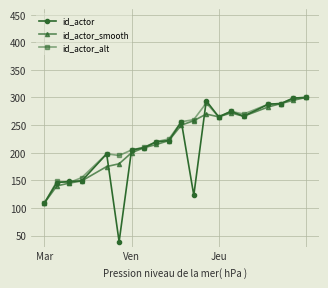

Which series has the largest range (max minus min)?

id_actor